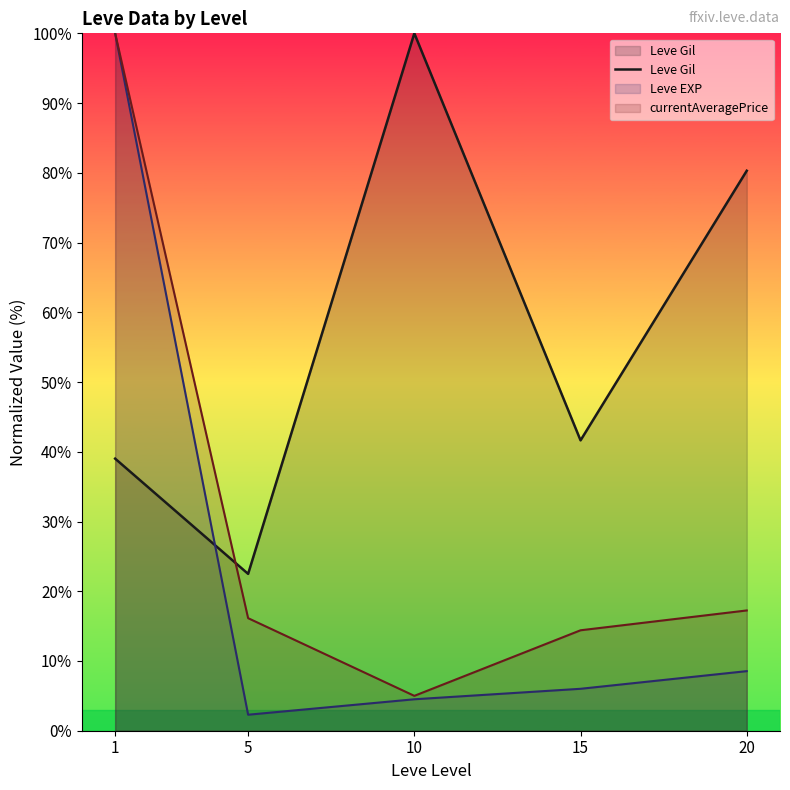

Is it true that currentAveragePrice equals 8.1 at 10?

False